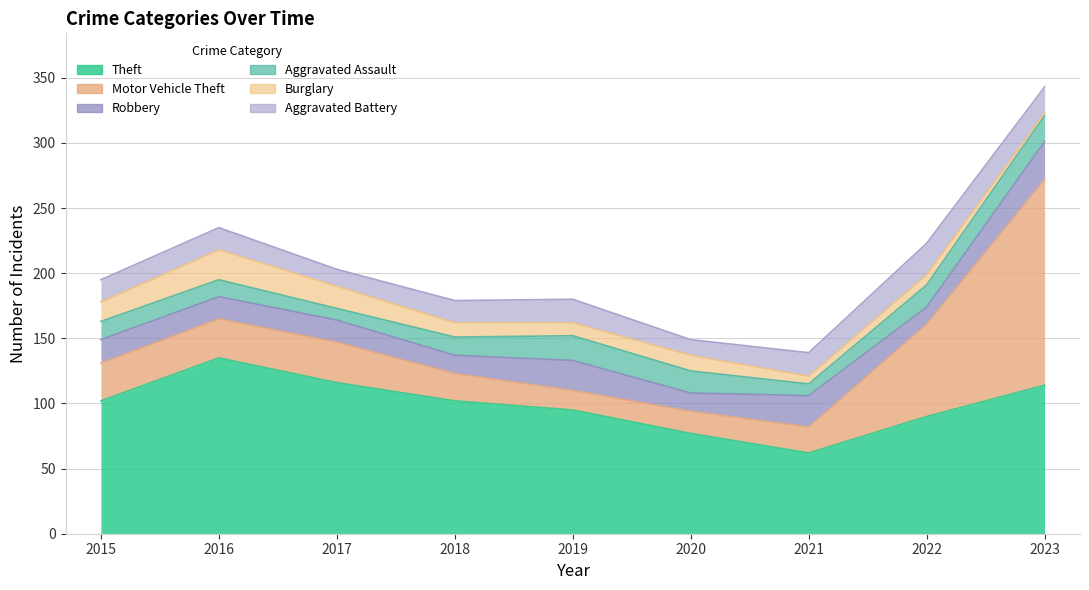

True or false: Aggravated Battery and Aggravated Assault intersect in this chart.

True